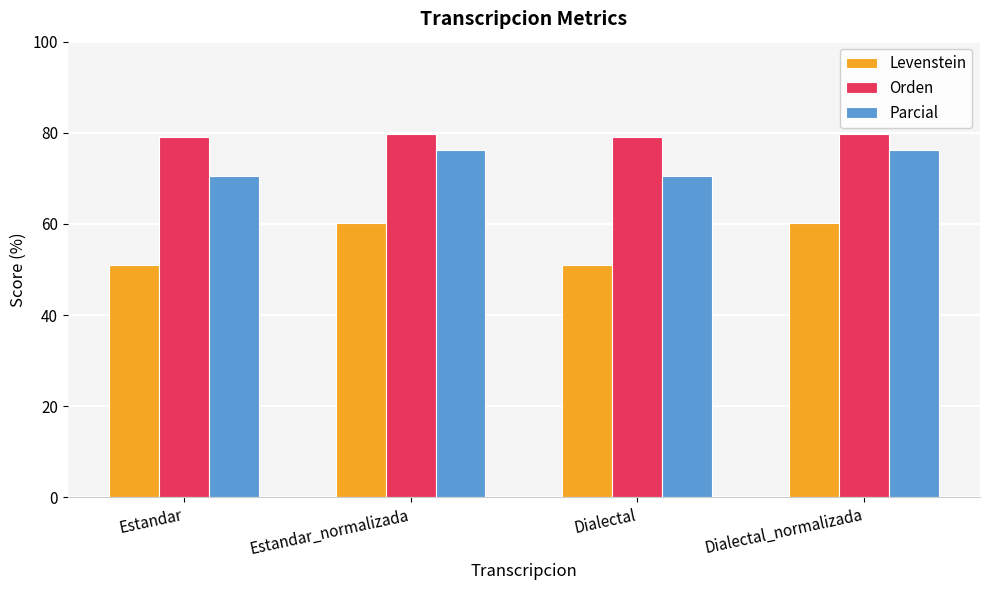

What is the sum of all Levenstein values?

222.6